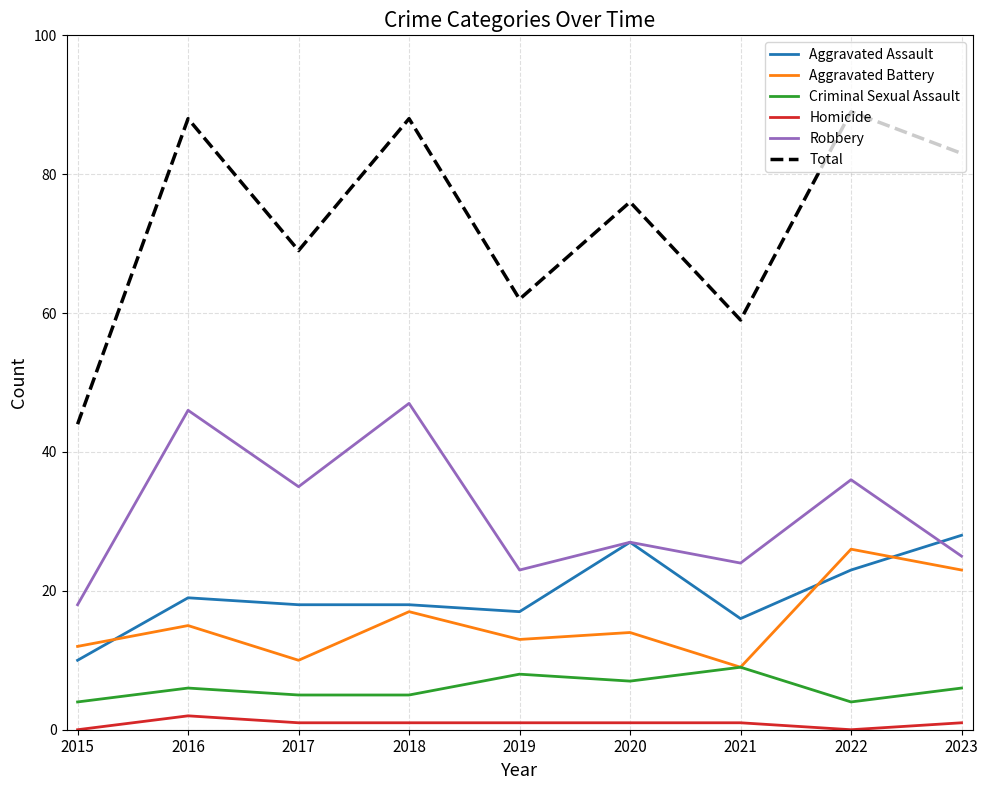

Which series has the largest total across all categories?

Total